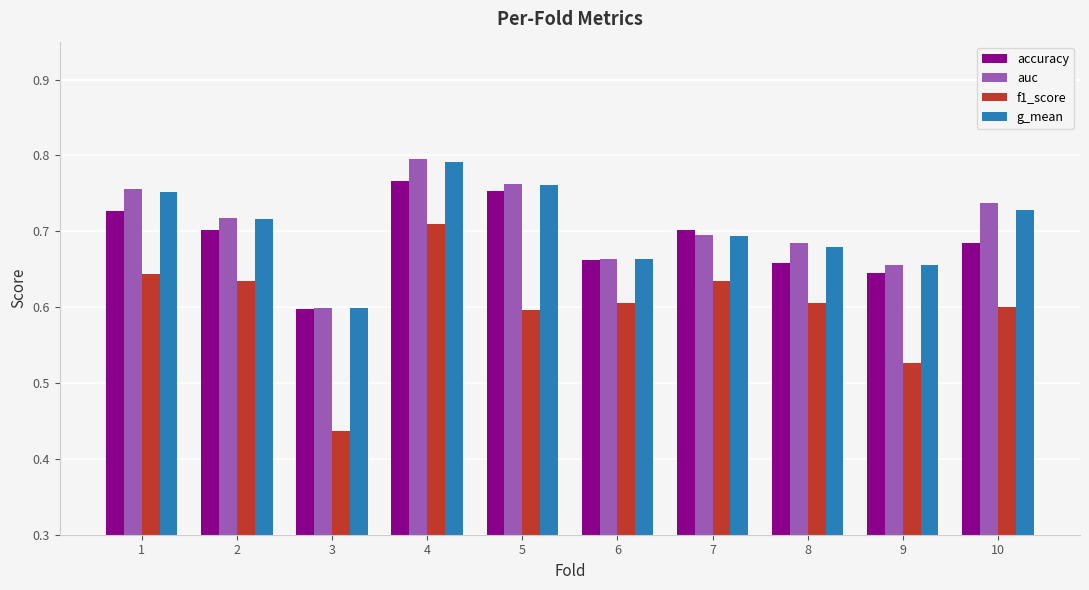

Which series has the widest spread of values?

f1_score